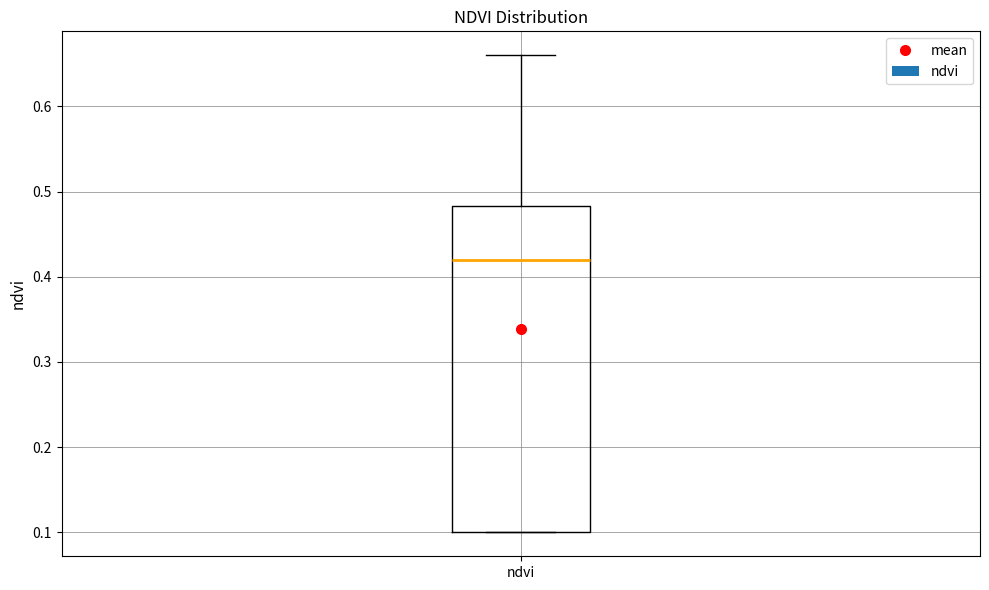

Where is the lower edge of the box for ndvi on the y-axis? The values are not printed on the chart, so give them approximately, as read against the axis.

0.10